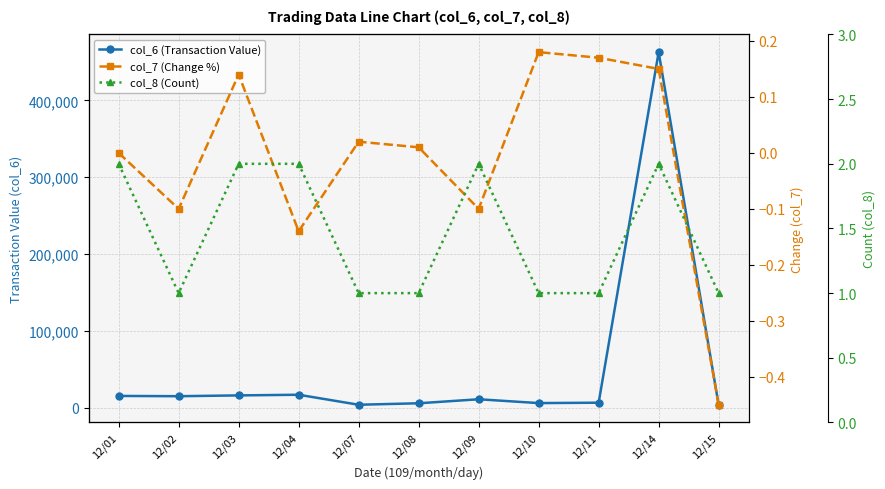

At how many categories does at least one series exceed 143401?

1